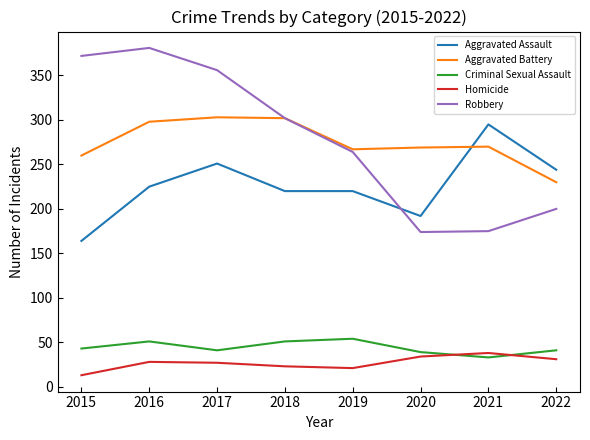

At which category does the chart reach its minimum across all series?

2015